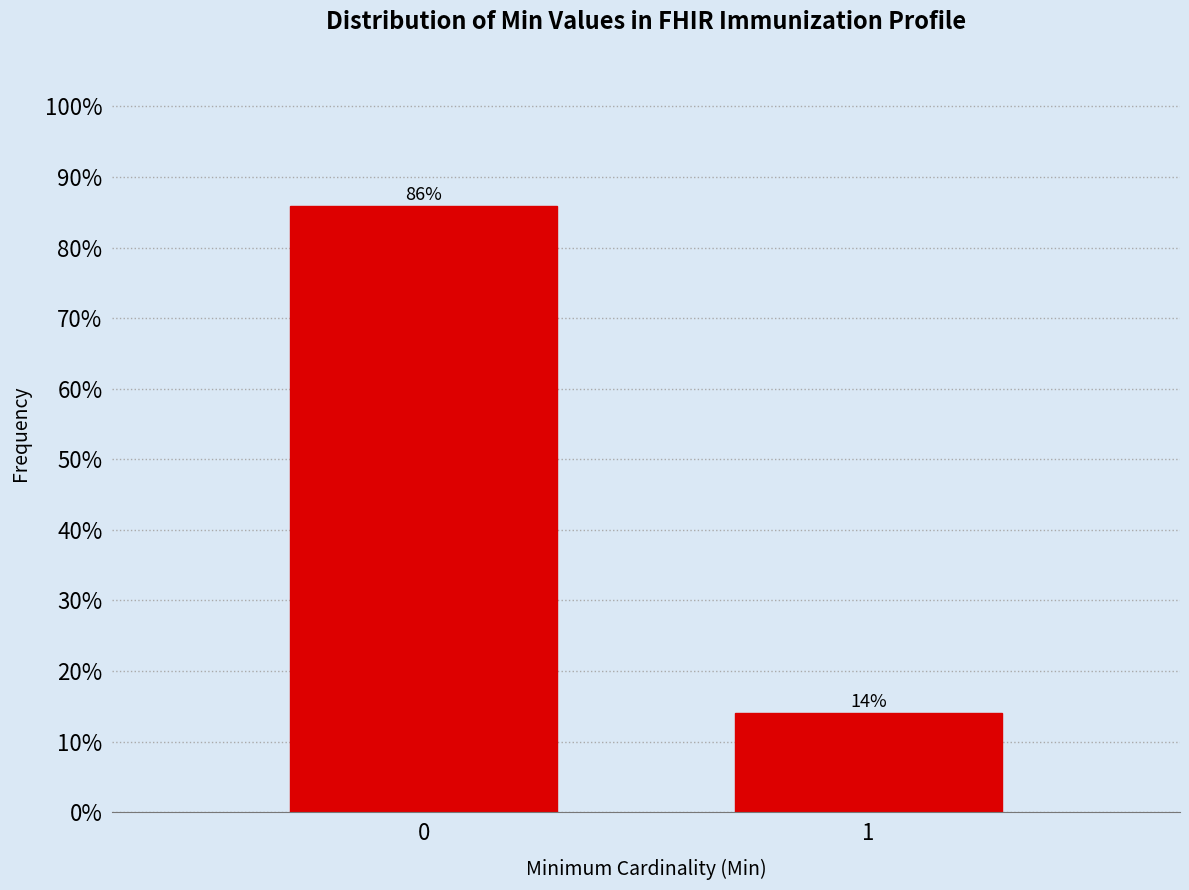

What is the average value?

50.0